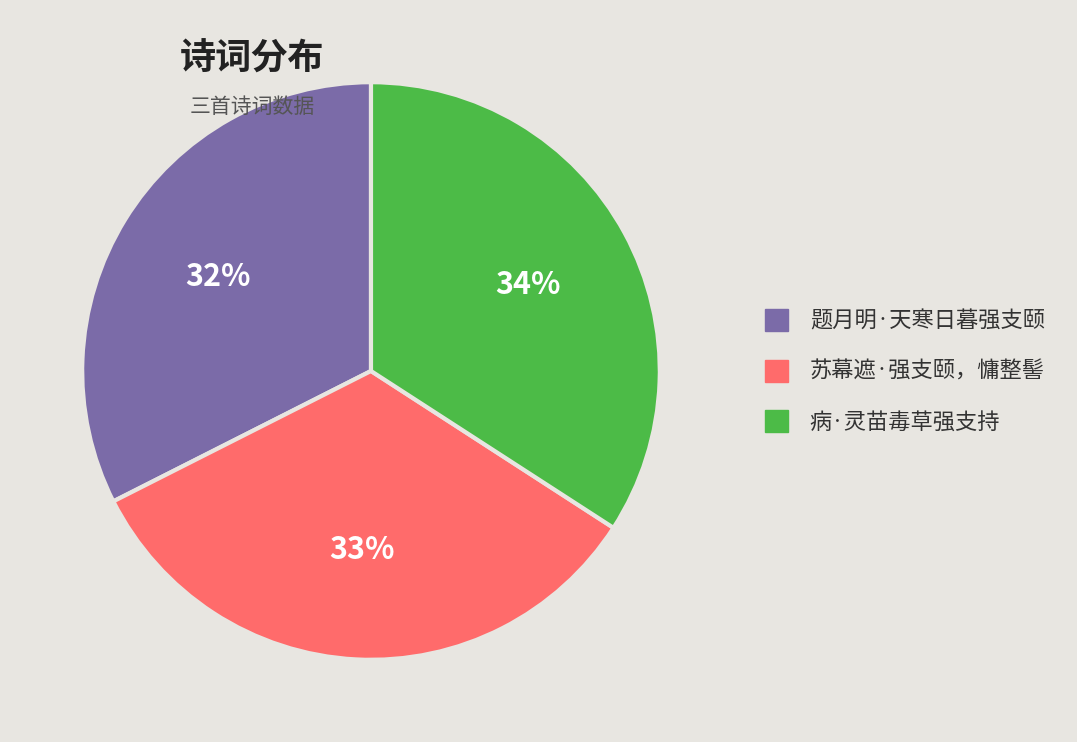

Approximately how many times larger is the value at 题月明·天寒日暮强支颐 compared to 苏幕遮·强支颐，慵整髻?

1.0